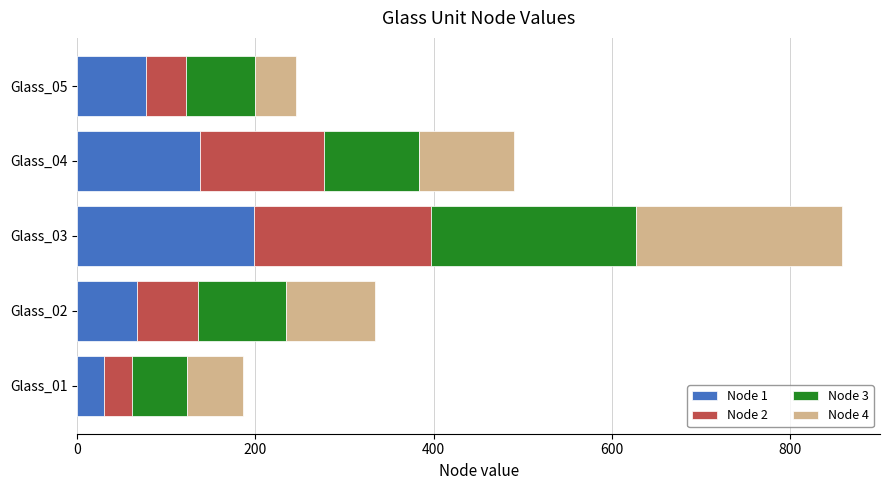

What is the minimum value for Node 1?

30